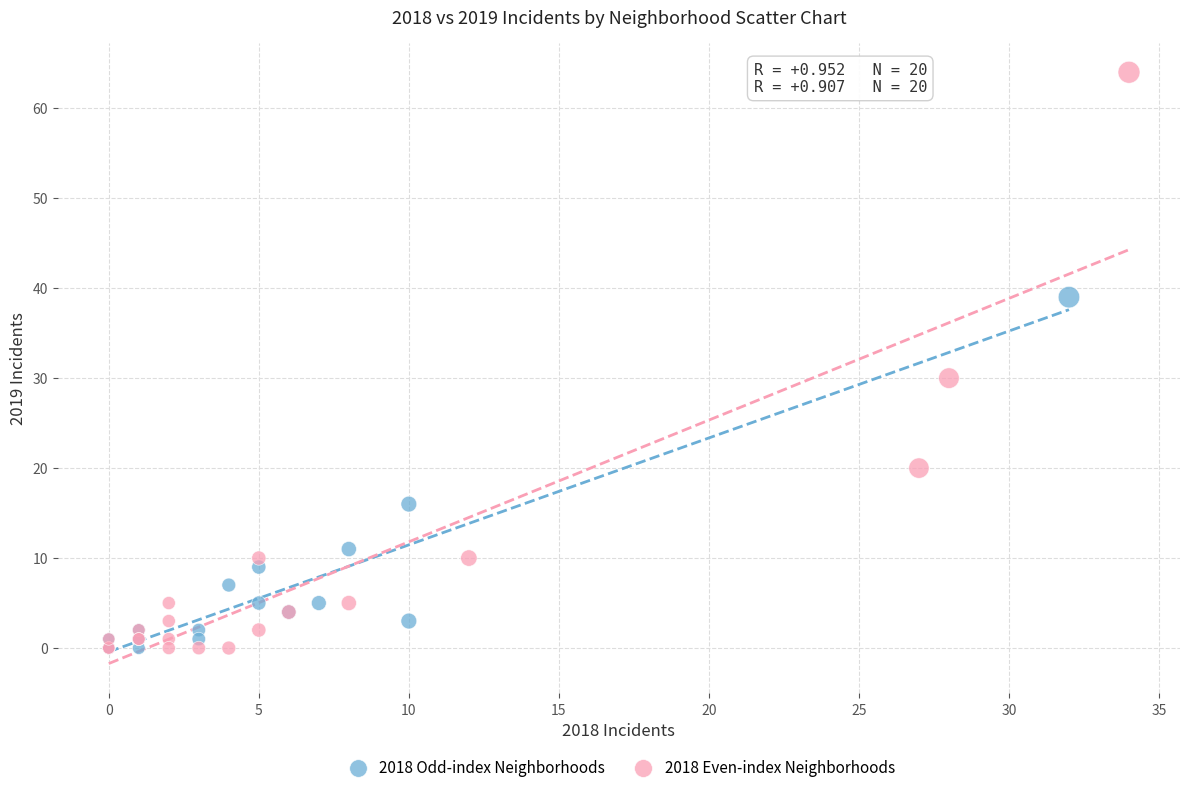

What are all the series names shown in the legend?

2018 Odd-index Neighborhoods, 2018 Even-index Neighborhoods